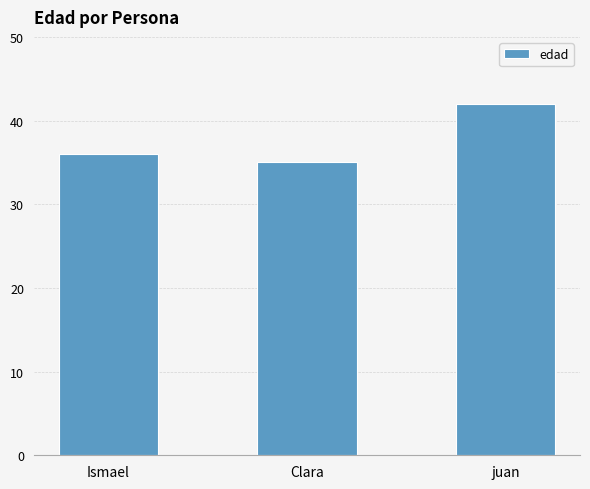

Rank the categories by value from highest to lowest.

juan, Ismael, Clara